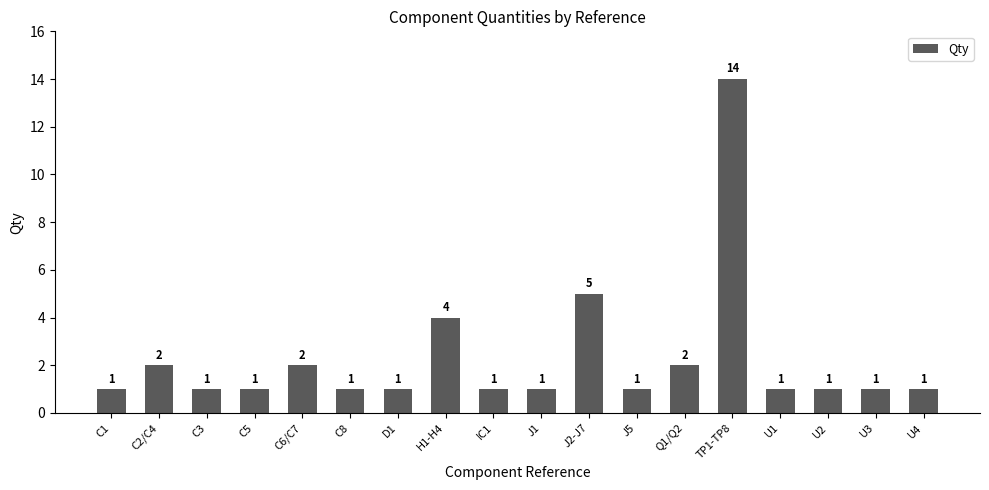

Reading right to left, list all the values displayed in this chart.

U4=1	U3=1	U2=1	U1=1	TP1-TP8=14	Q1/Q2=2	J5=1	J2-J7=5	J1=1	IC1=1	H1-H4=4	D1=1	C8=1	C6/C7=2	C5=1	C3=1	C2/C4=2	C1=1